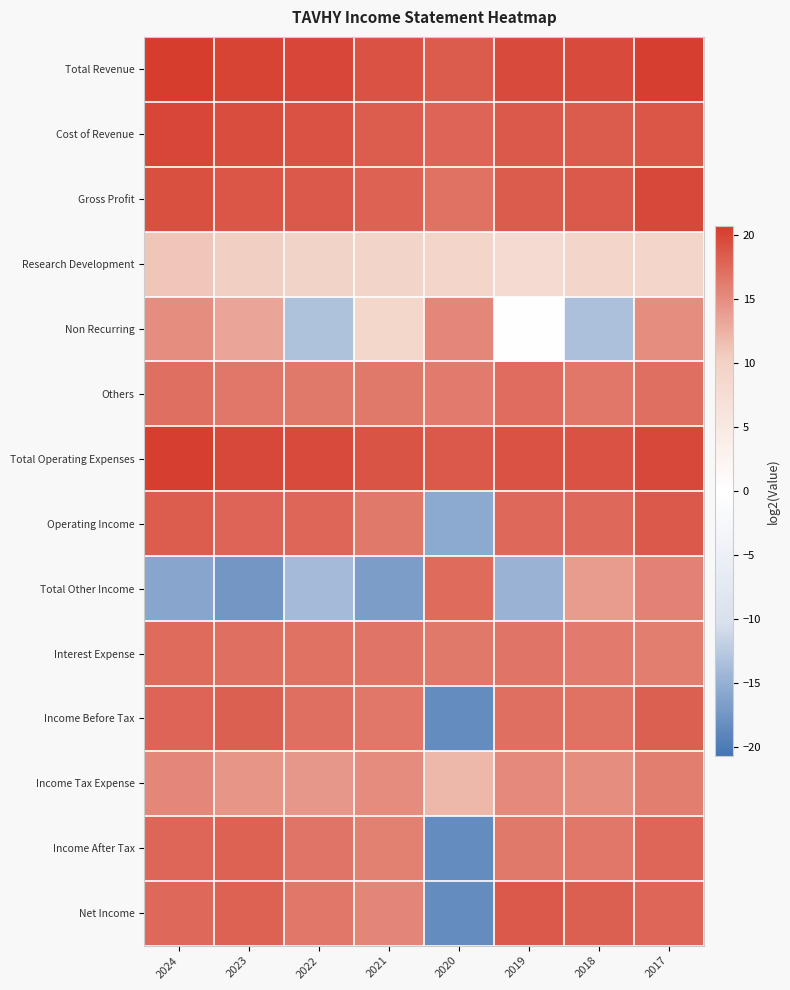

What is the total value across all series at 2022?

175.3